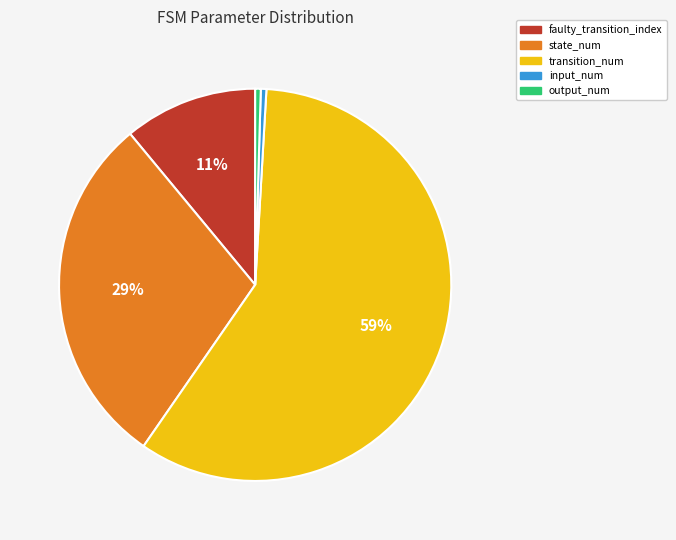

Is the sum of faulty_transition_index and transition_num greater than half?

Yes